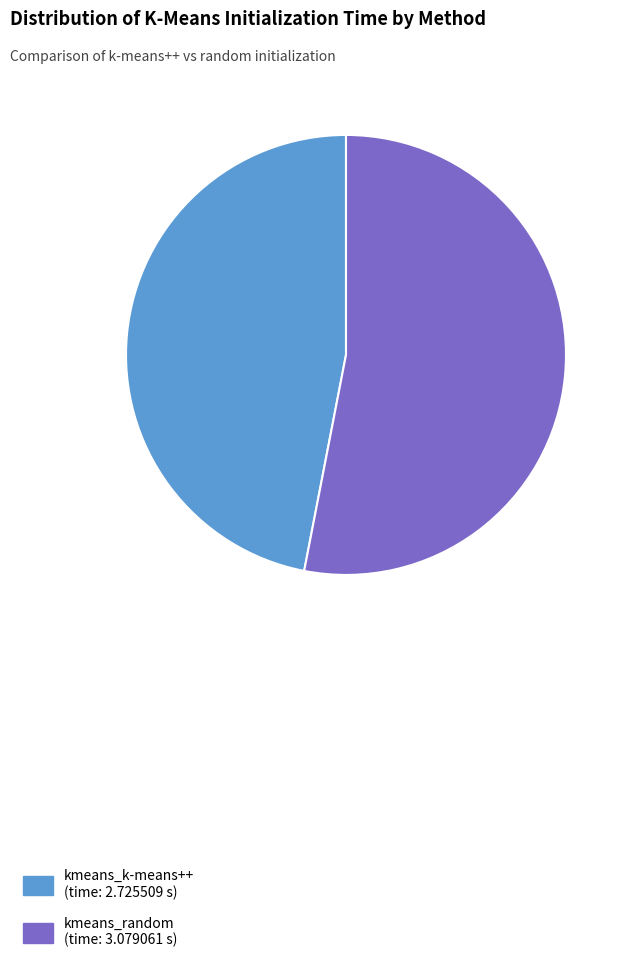

Combined, do kmeans_k-means++ (time: 2.725509 s) and kmeans_random (time: 3.079061 s) account for over 50%?

Yes